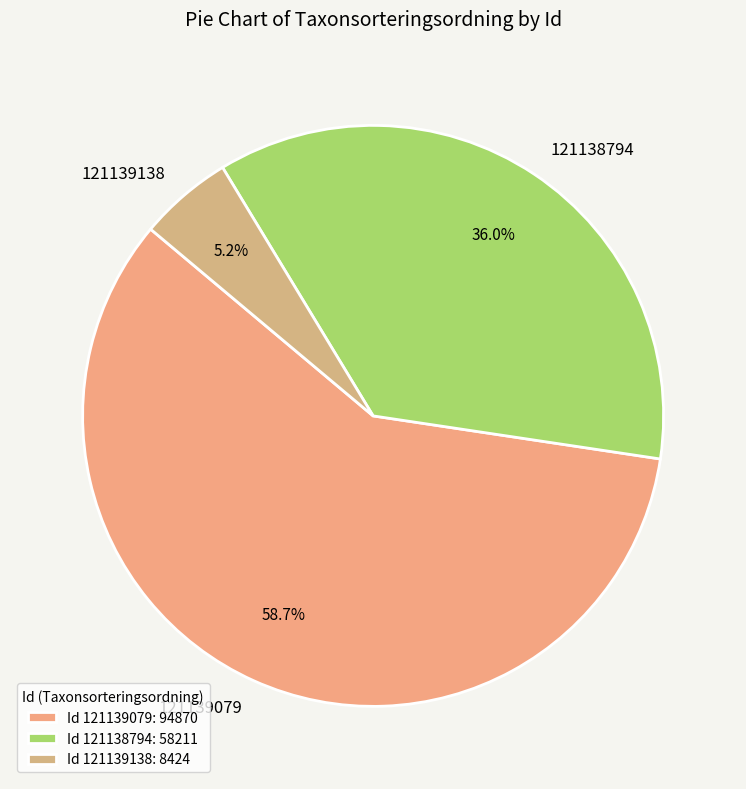

To the nearest percent, what portion does 121139138 represent?

5%